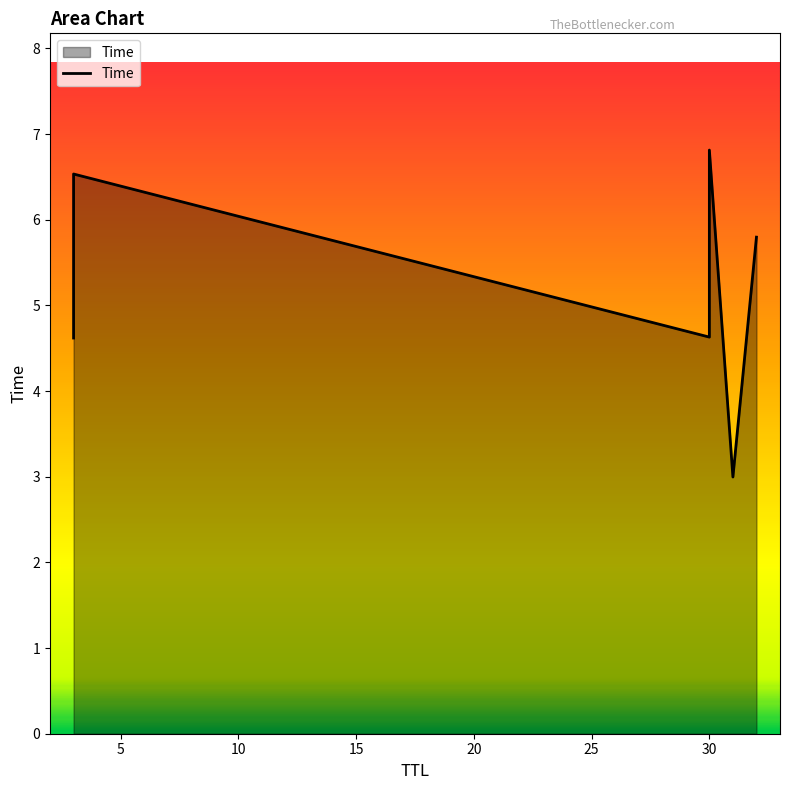

List the labels in order of value, largest first.

30, 3, 32, 30, 3, 31